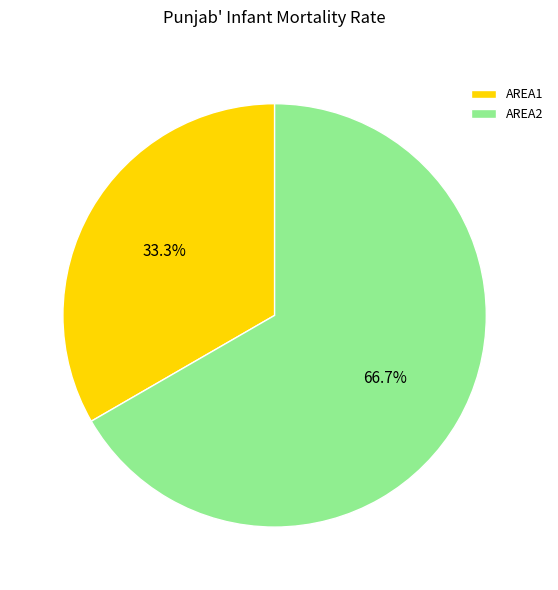

How many segments does this pie chart have?

2